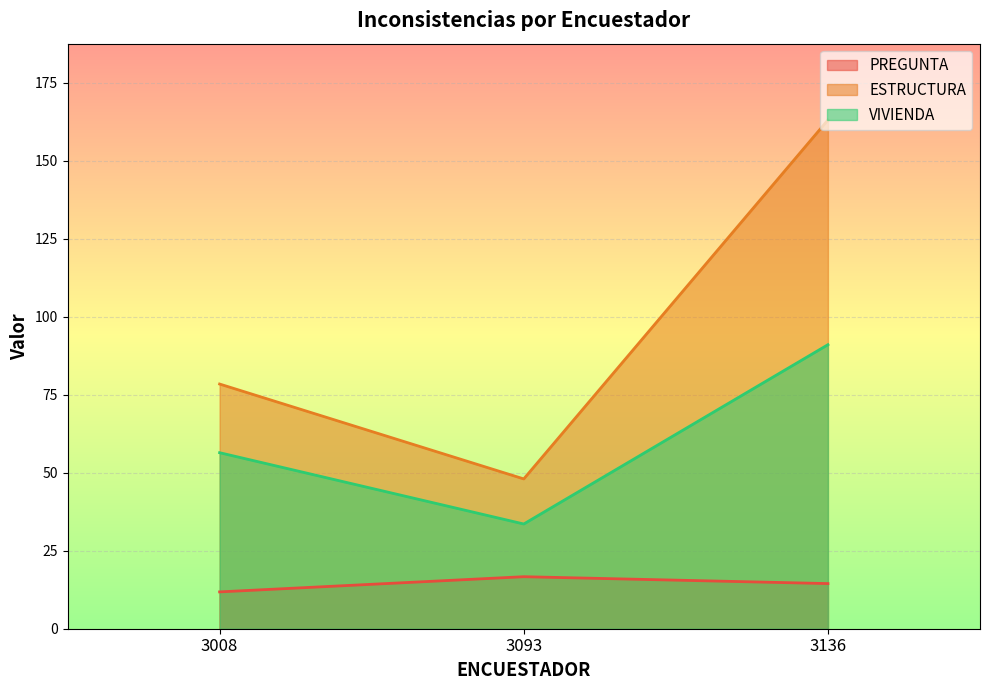

True or false: PREGUNTA has a value of 25.9 at 3136.

False